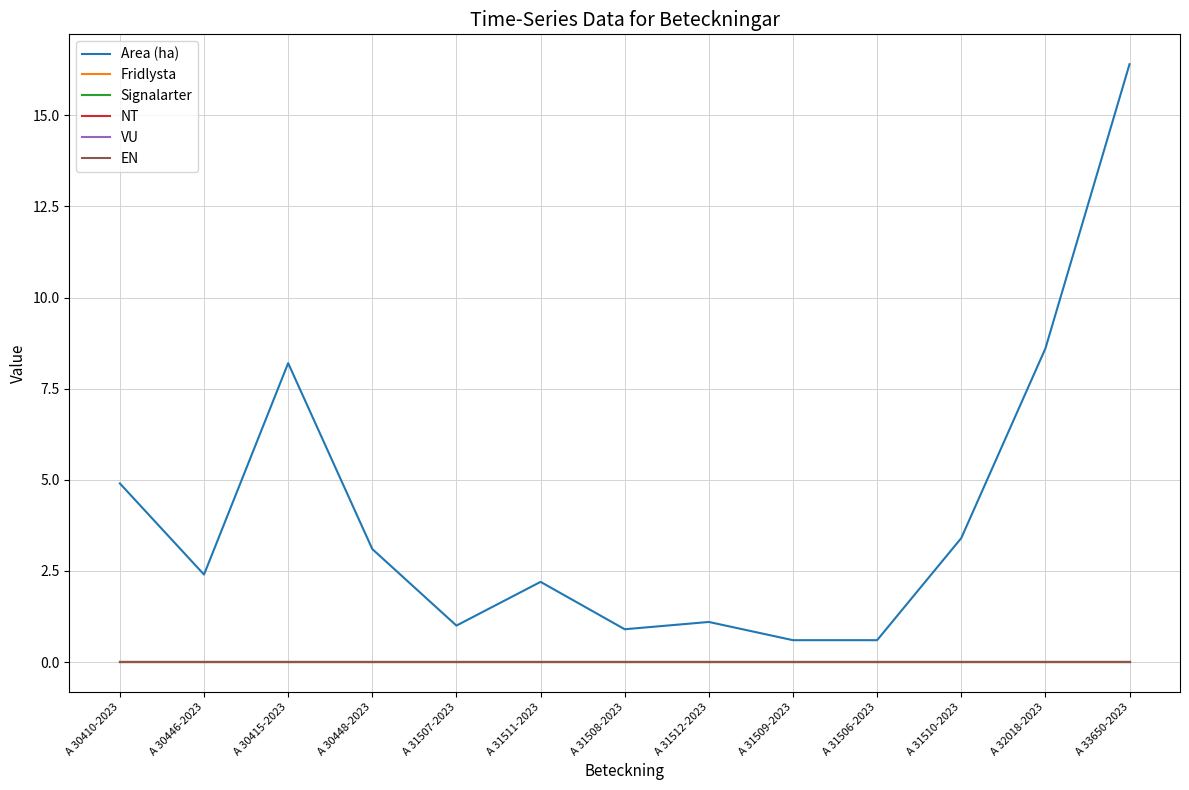

Does the chart display data point markers on the line(s)?

No